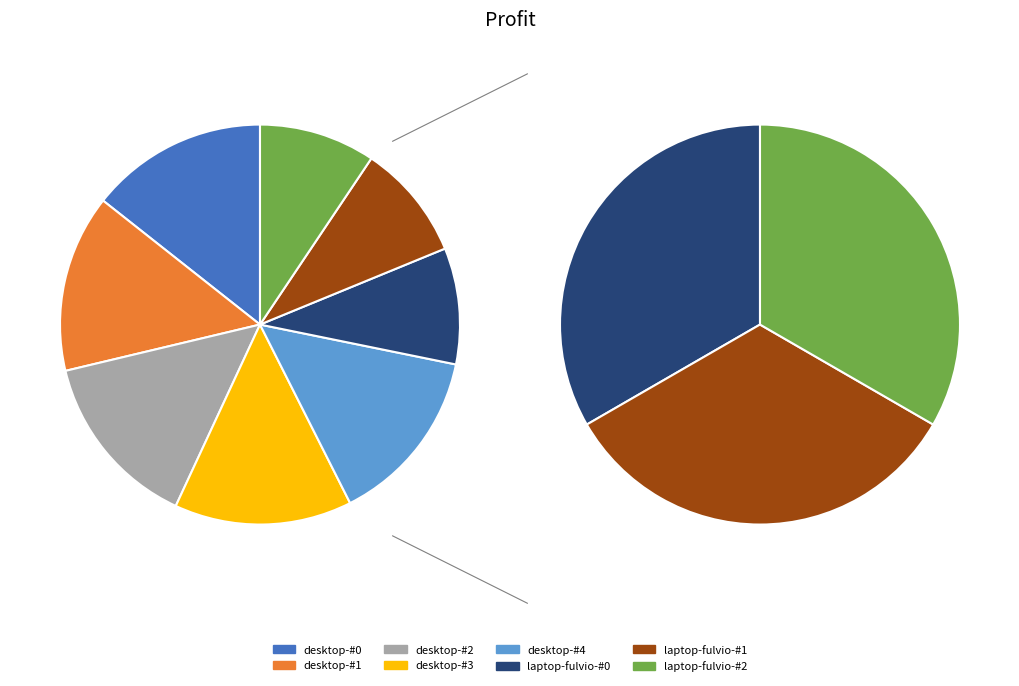

To the nearest percent, what is the difference between the laptop-fulvio-#2 and desktop-#3 slice percentages?

4%